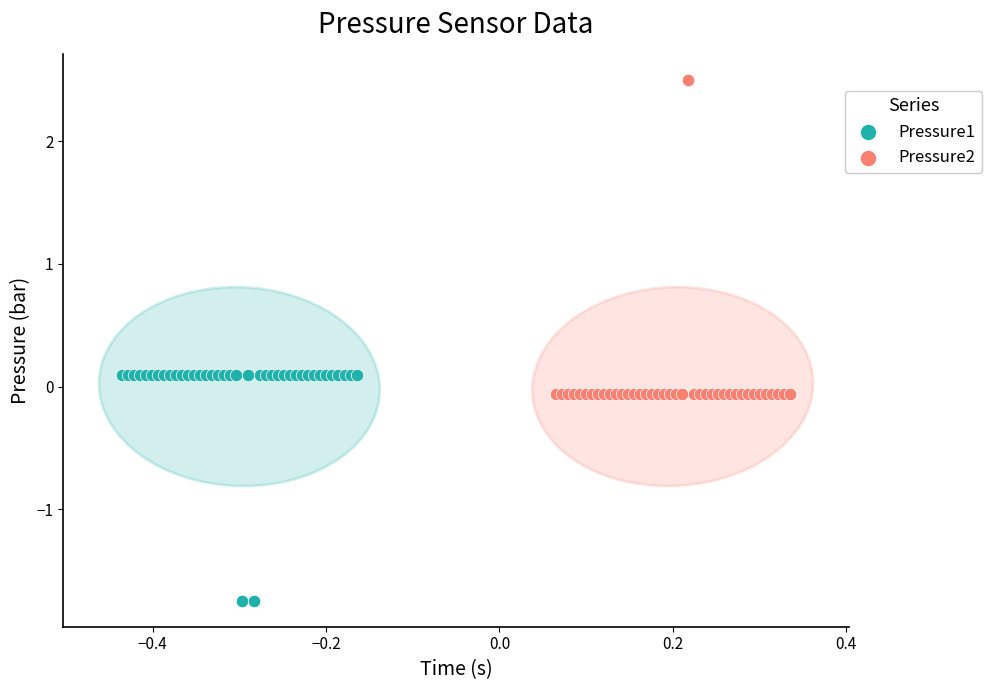

Which series reaches the maximum Y coordinate?

Pressure2